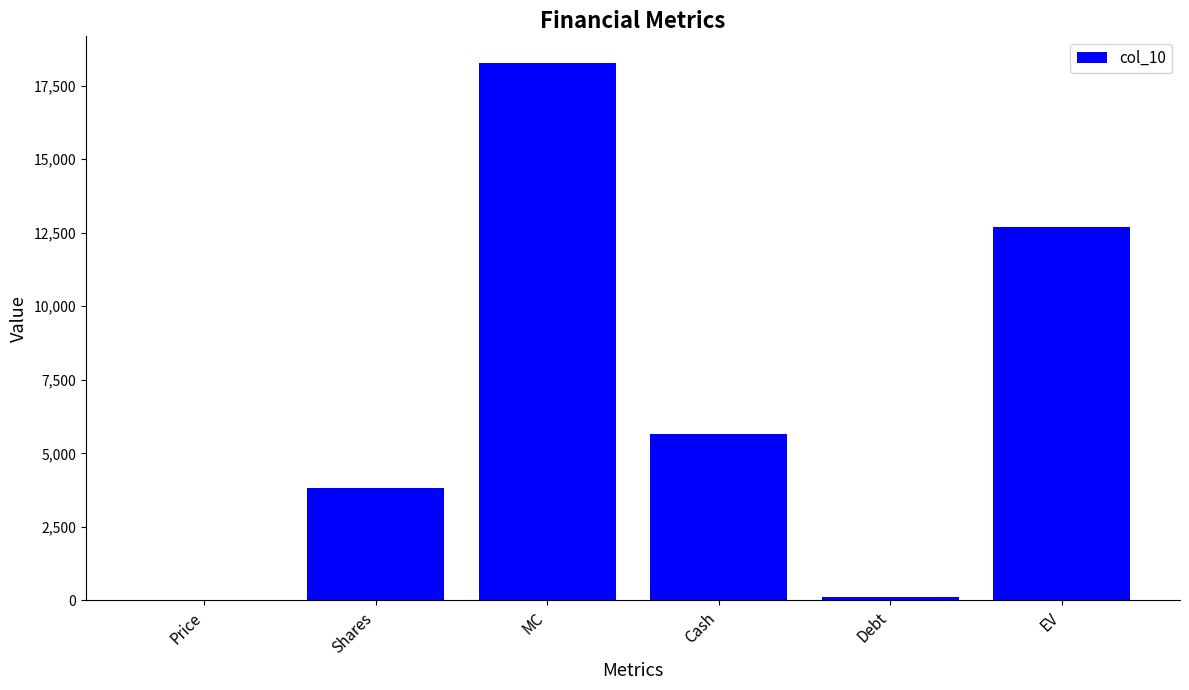

Is it true that the value at Debt is 100.0?

True